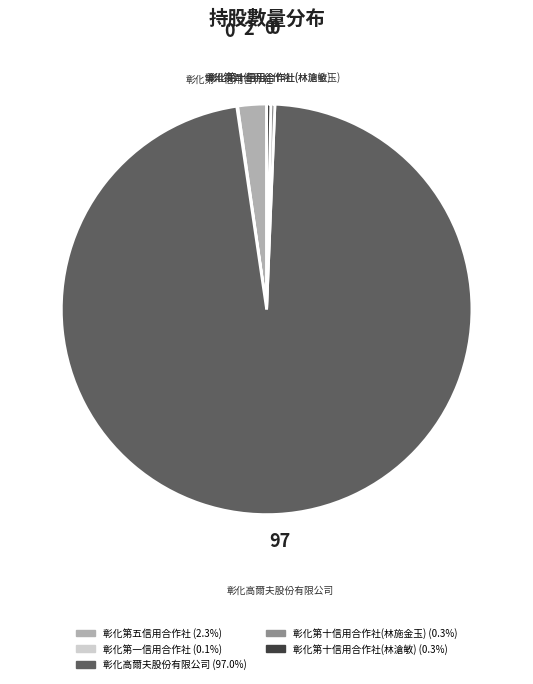

Between 彰化第五信用合作社 and 彰化第十信用合作社(林滄敏), which is larger?

彰化第五信用合作社